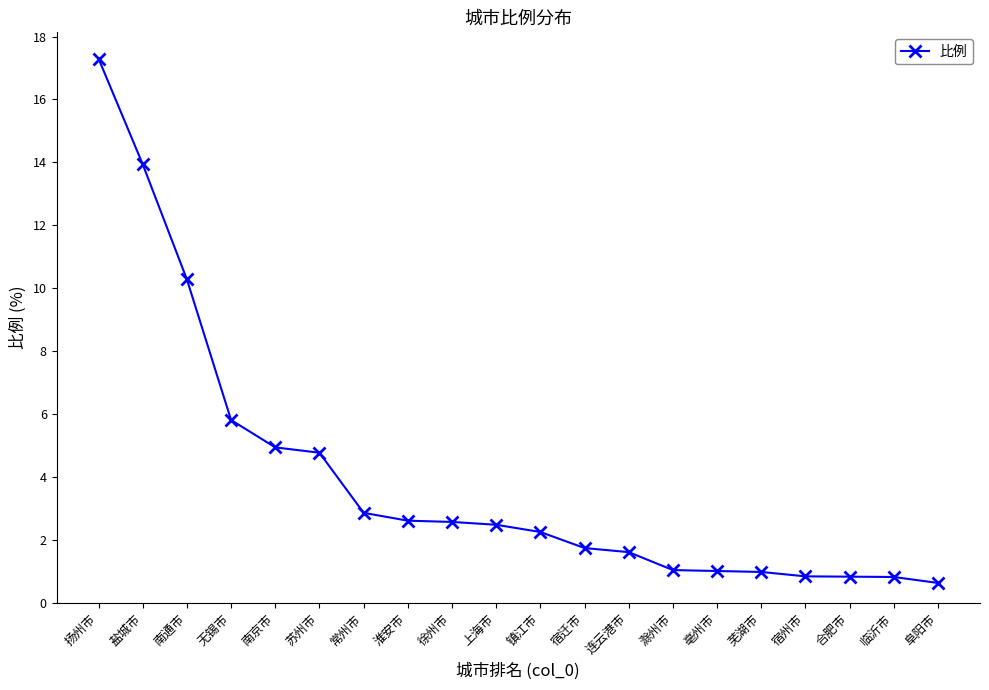

How many categories are shown in the chart?

20